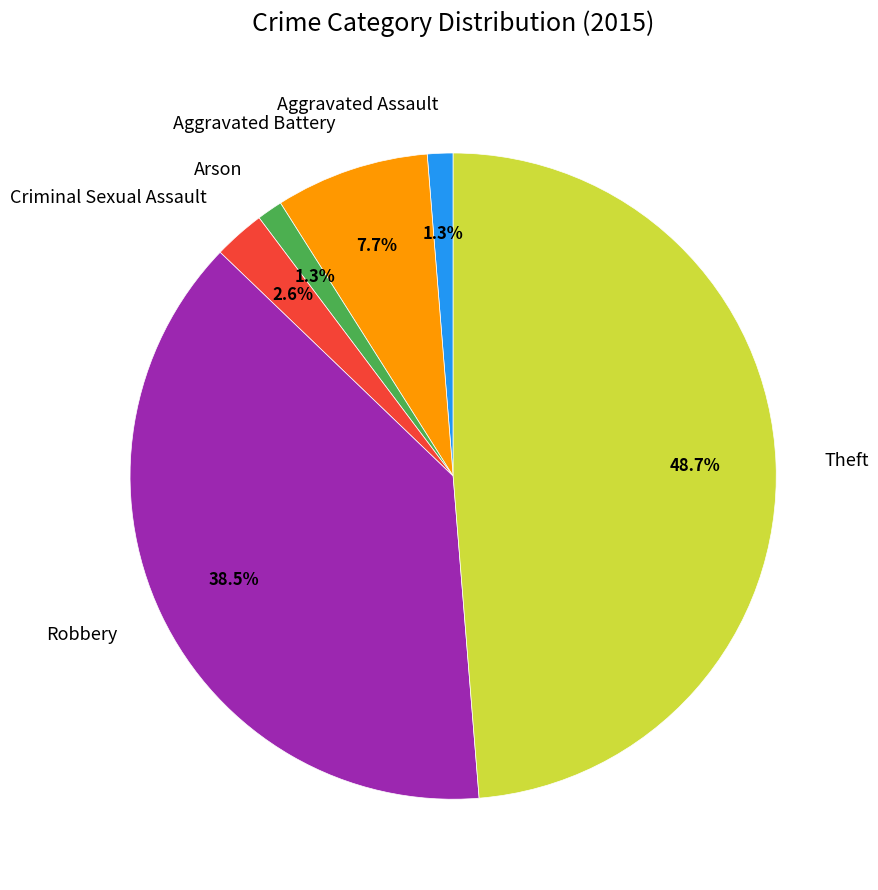

Which has a higher value, Aggravated Battery or Robbery?

Robbery